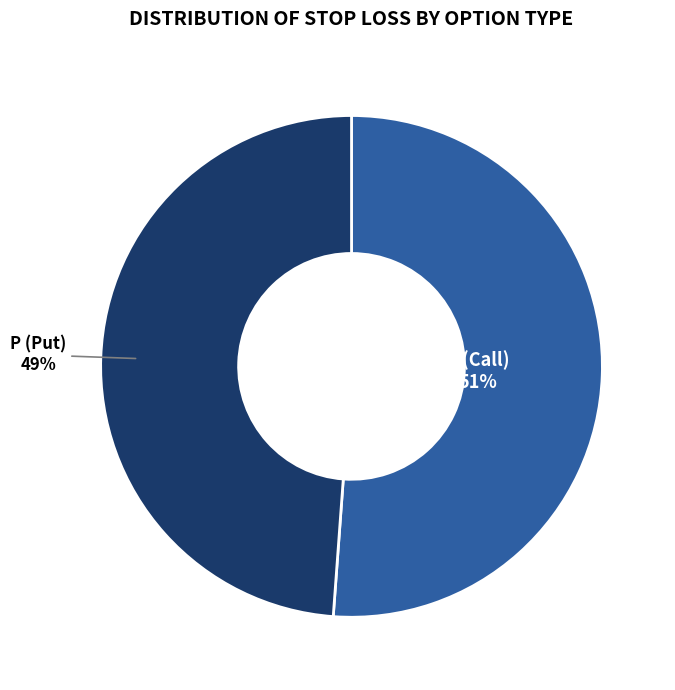

To the nearest percent, what is the difference between the largest and smallest slice percentages?

2%